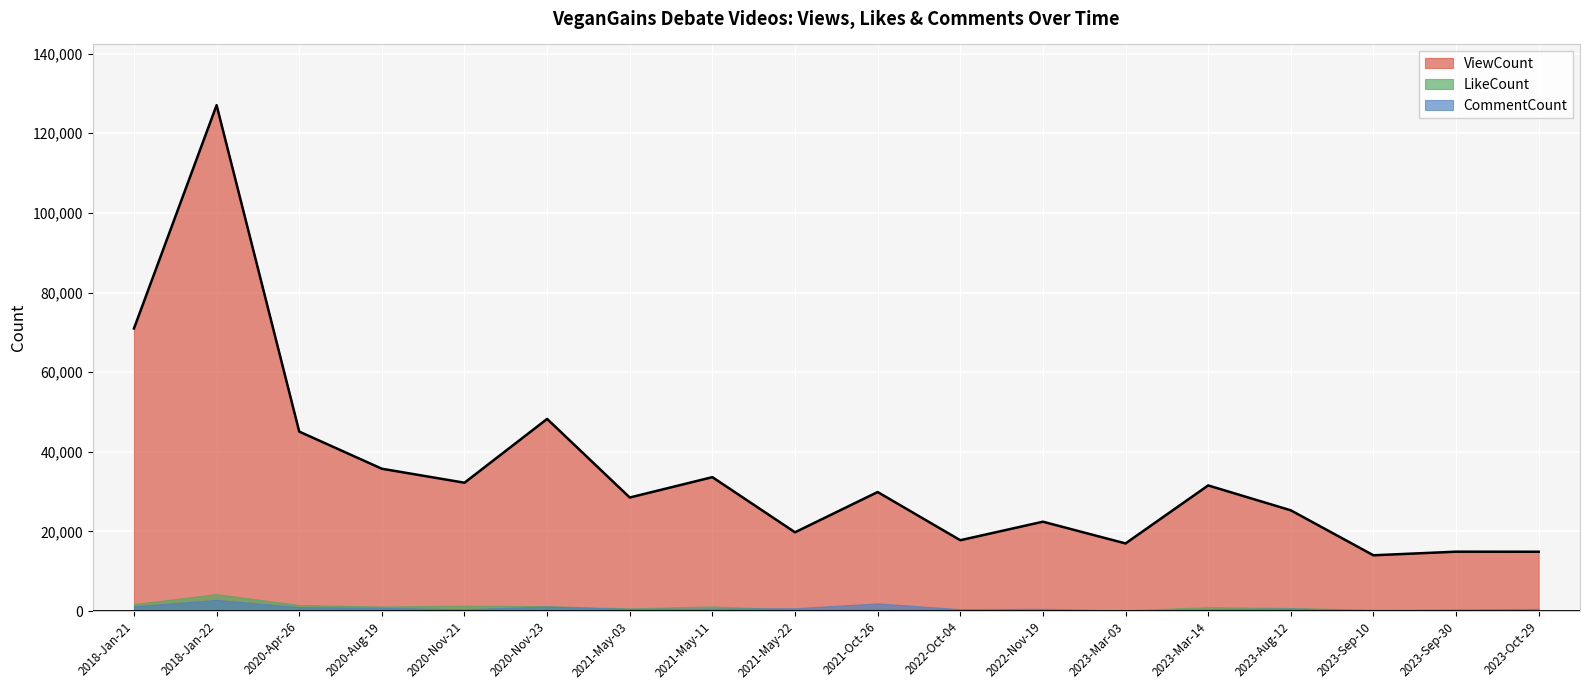

At which label is CommentCount closest to 1473?

2018-Jan-21